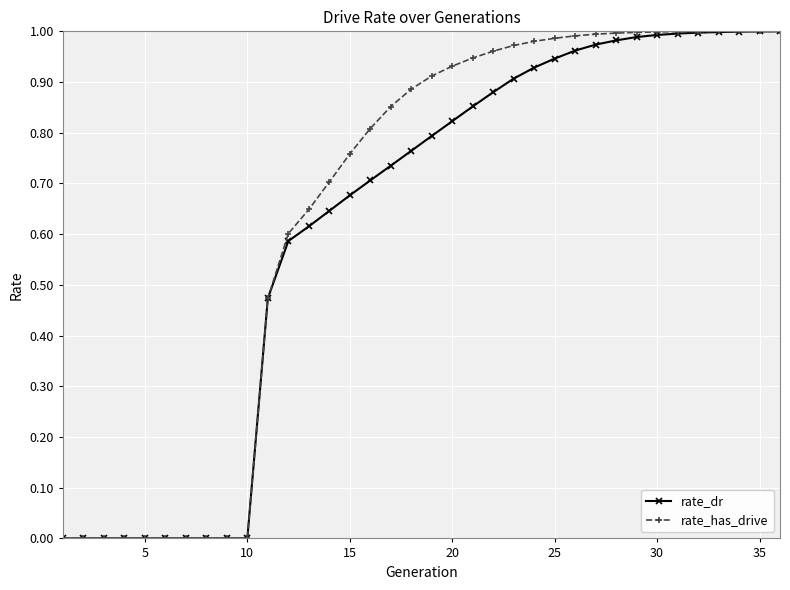

How many lines are shown in the chart?

2